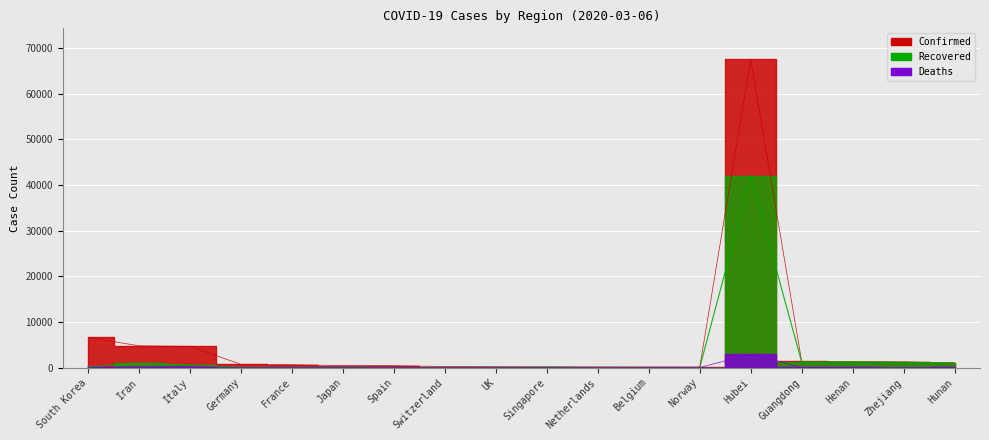

How many times do Recovered and Deaths cross each other?

4